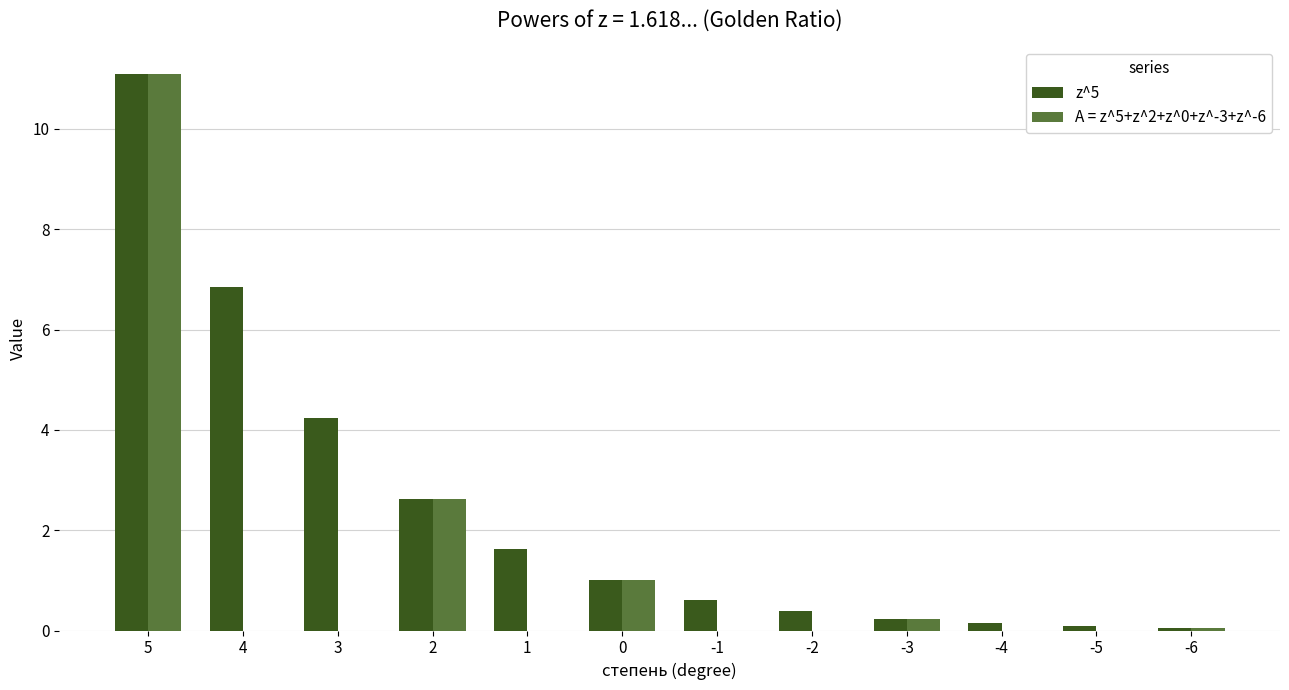

Reading right to left, transcribe all the data shown in this chart.

z^5: -6=0.1	-5=0.1	-4=0.1	-3=0.2	-2=0.4	-1=0.6	0=1.0	1=1.6	2=2.6	3=4.2	4=6.9	5=11.1
A = z^5+z^2+z^0+z^-3+z^-6: -6=0.1	-5=0.0	-4=0.0	-3=0.2	-2=0.0	-1=0.0	0=1.0	1=0.0	2=2.6	3=0.0	4=0.0	5=11.1